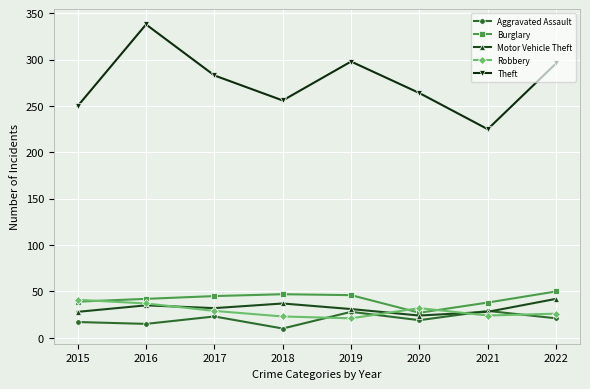

What is the highest value of the Aggravated Assault series?

29